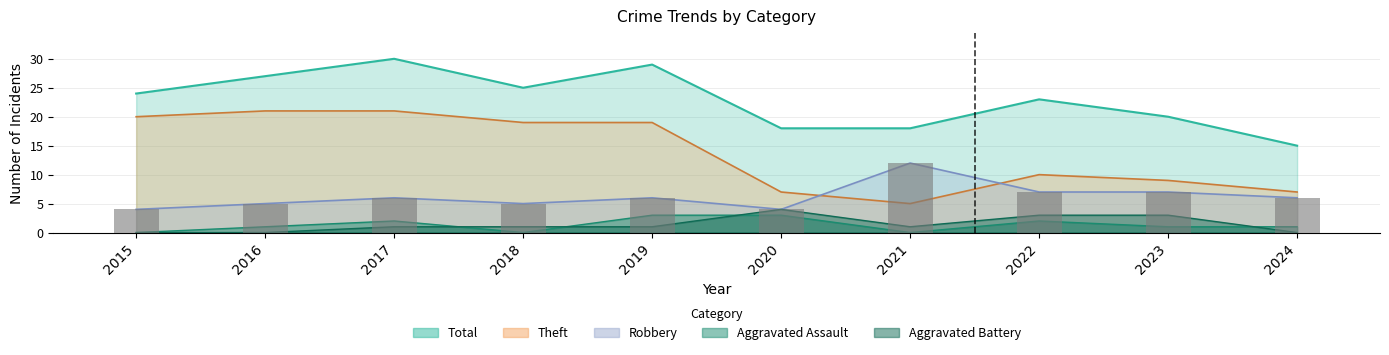

Reading left to right, transcribe all the data shown in this chart.

Robbery: 2015=4	2016=5	2017=6	2018=5	2019=6	2020=4	2021=12	2022=7	2023=7	2024=6
Theft: 2015=20	2016=21	2017=21	2018=19	2019=19	2020=7	2021=5	2022=10	2023=9	2024=7
Aggravated Assault: 2015=0	2016=1	2017=2	2018=0	2019=3	2020=3	2021=0	2022=2	2023=1	2024=1
Aggravated Battery: 2015=0	2016=0	2017=1	2018=1	2019=1	2020=4	2021=1	2022=3	2023=3	2024=0
Total: 2015=24	2016=27	2017=30	2018=25	2019=29	2020=18	2021=18	2022=23	2023=20	2024=15